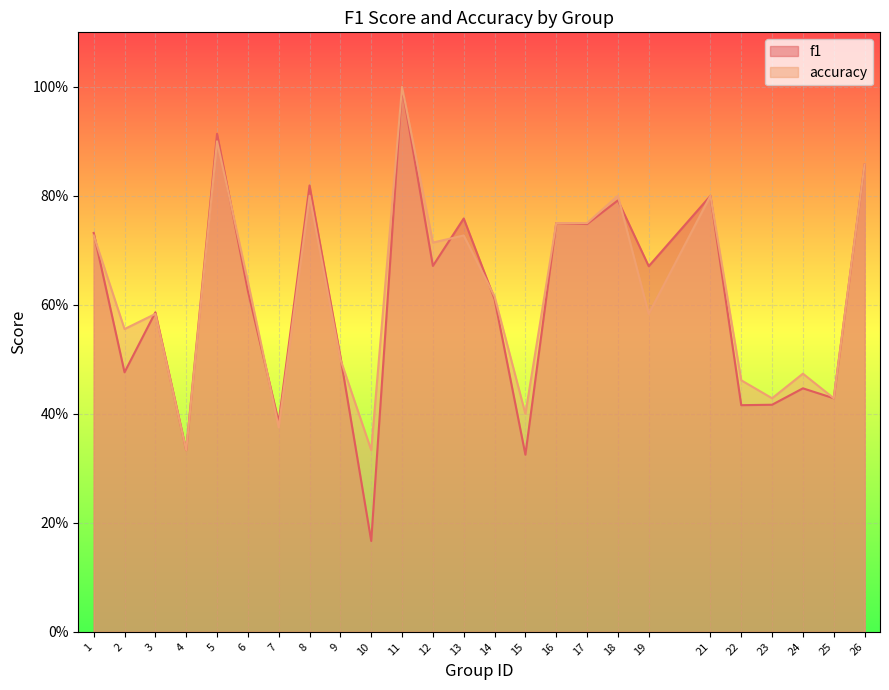

Which series changed the most between 6 and 22?

f1